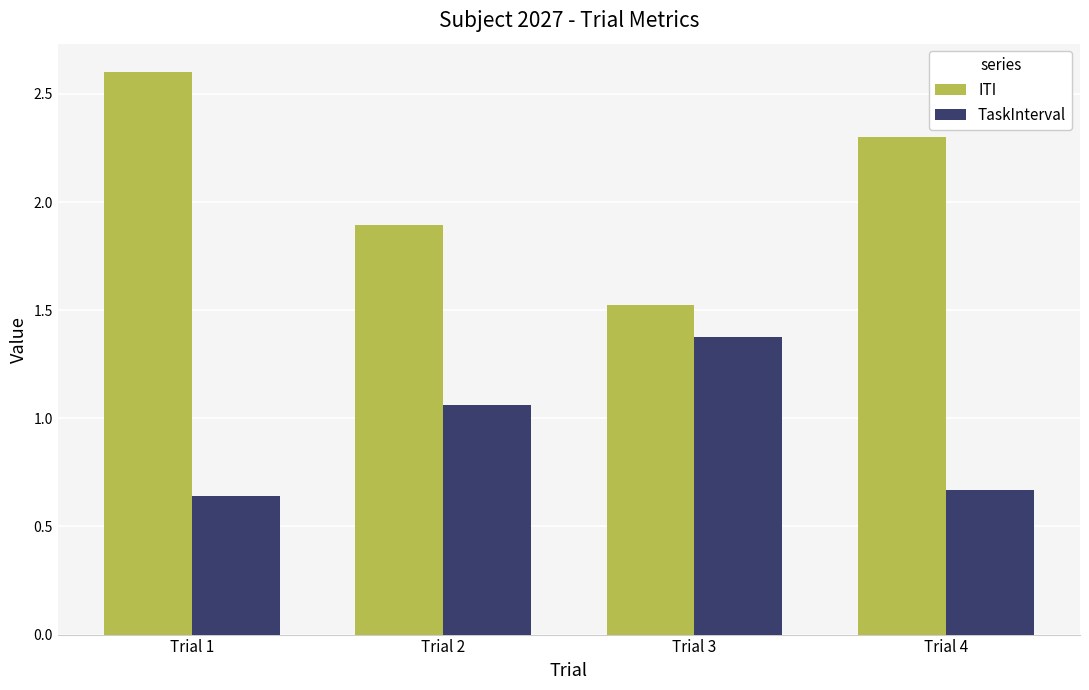

Which series has the largest total across all categories?

ITI